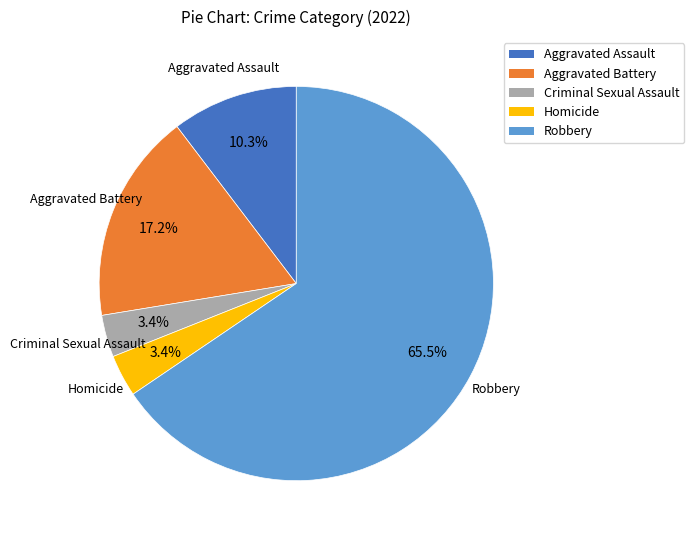

To the nearest percent, what portion does Homicide represent?

3%